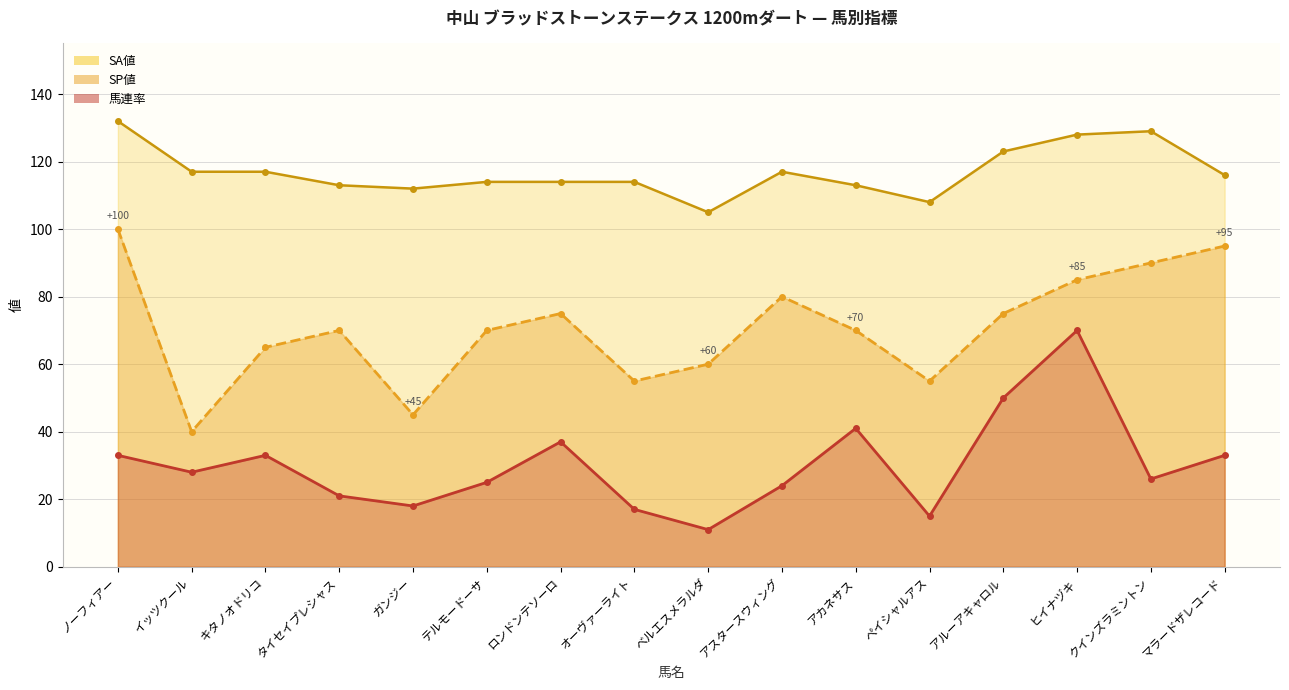

Is it true that 馬連率 equals 25 at テルモードーサ?

True